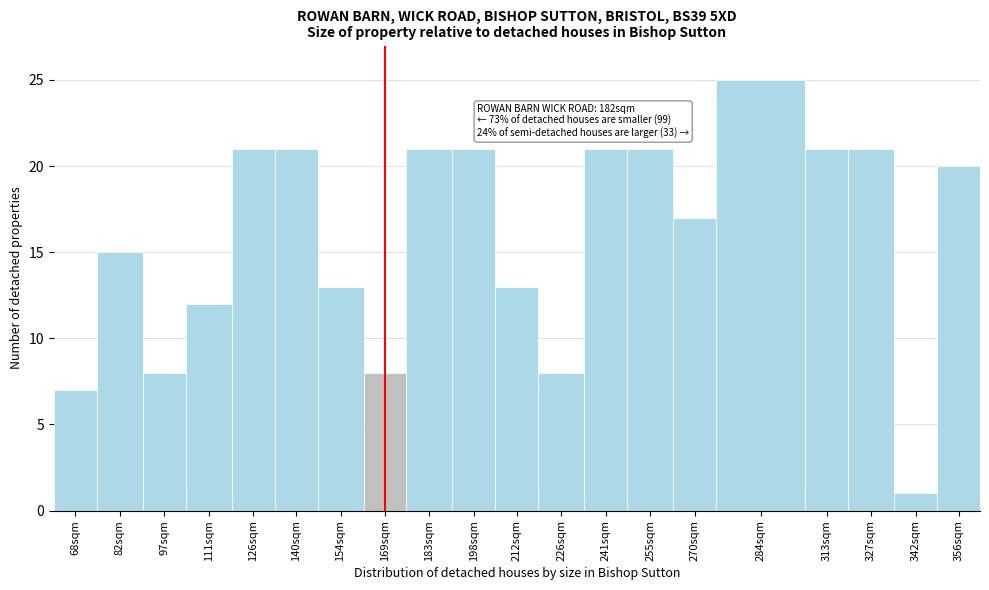

Reading left to right, extract all data points from this chart.

7	15	8	12	21	21	13	8	21	21	13	8	21	21	17	25	21	21	1	20